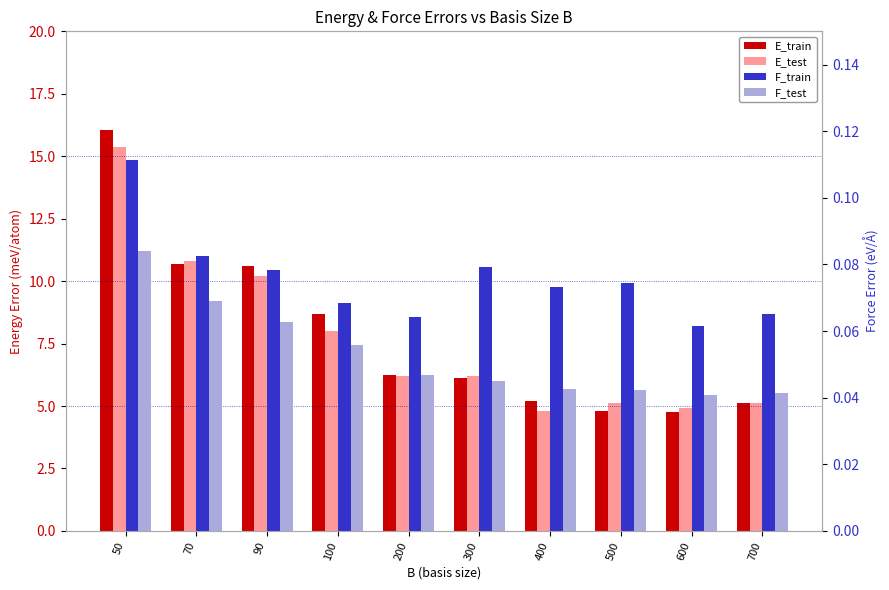

Which series has the largest total across all categories?

E_train